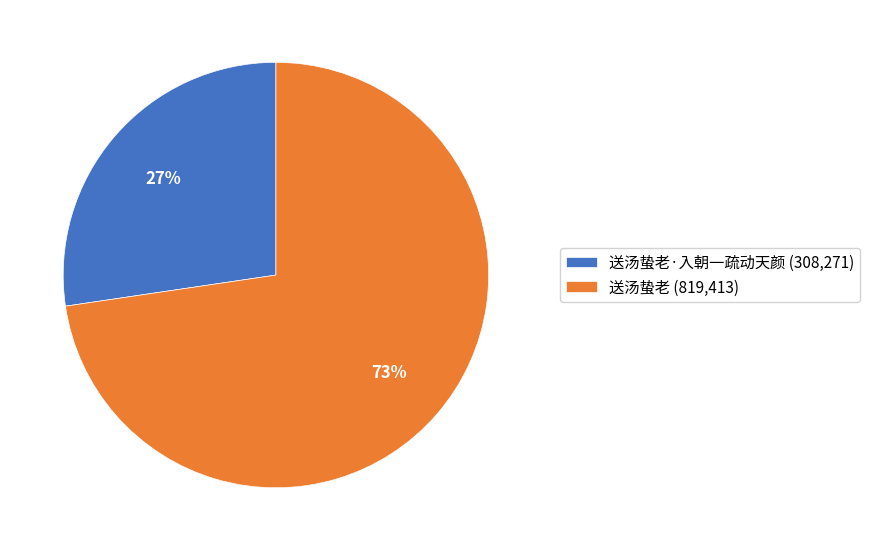

Between 送汤蛰老·入朝一疏动天颜 (308,271) and 送汤蛰老 (819,413), which is larger?

送汤蛰老 (819,413)